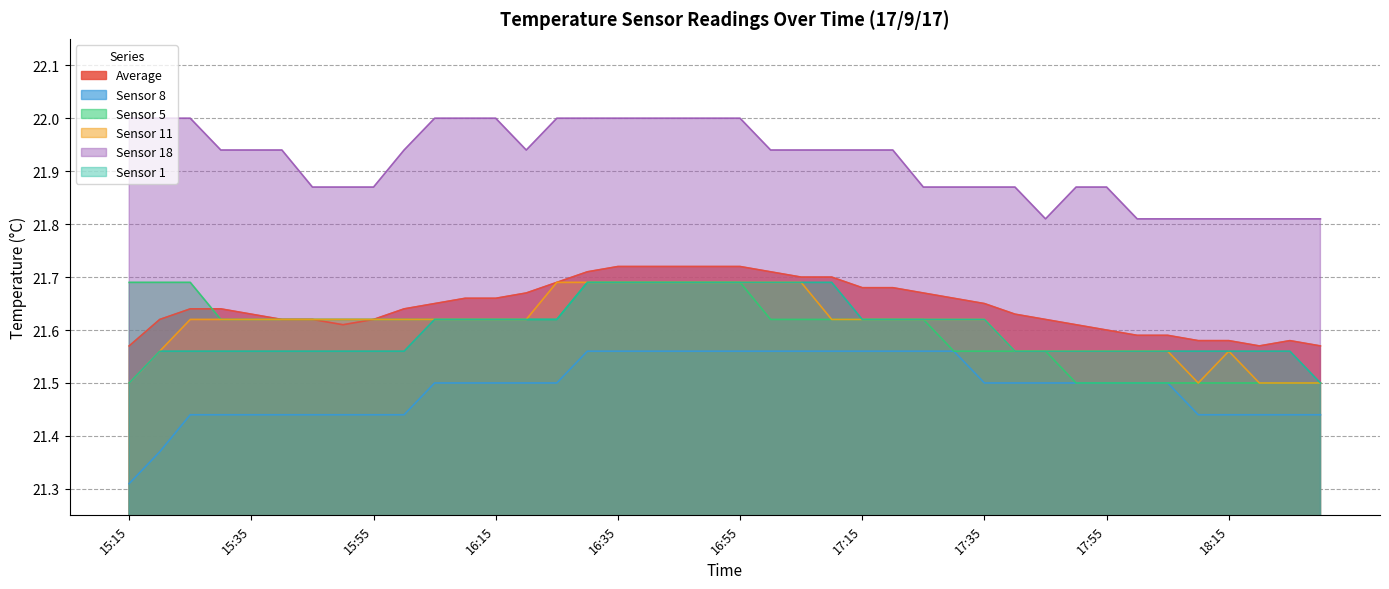

How many lines are shown in the chart?

6